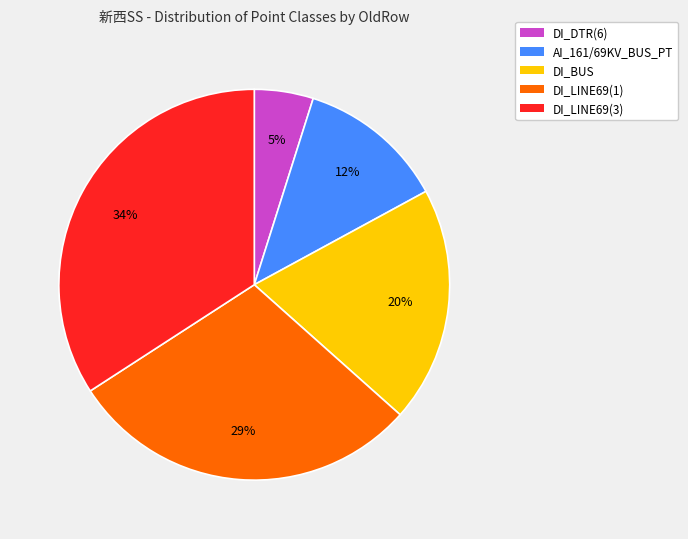

To the nearest percent, what is the average slice percentage?

20%